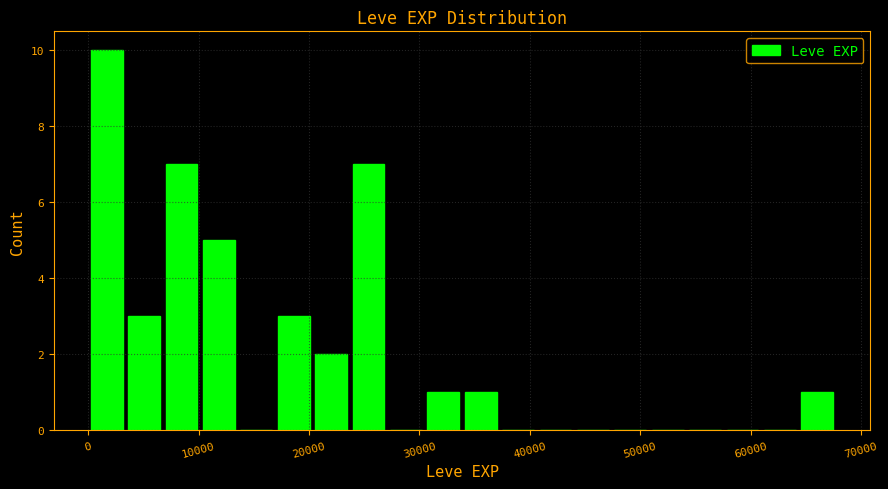

Around what value on the x-axis is the tallest bar? Give the approximate position of its centre, as read against the axis.

2000